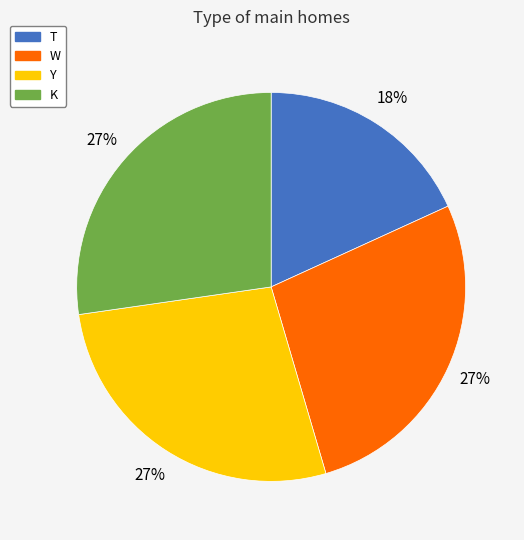

How many segments does this pie chart have?

4